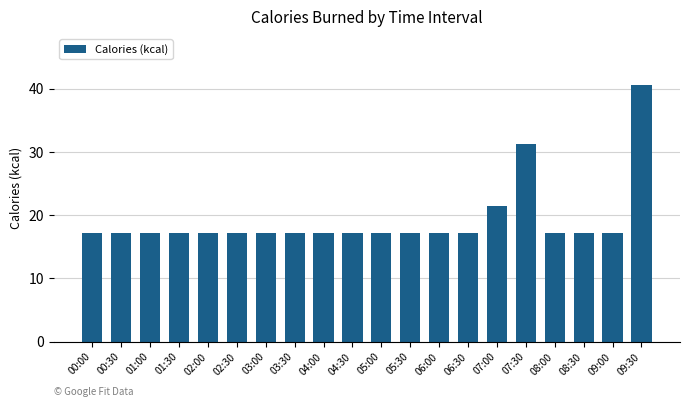

The value at 06:00 is 11.6. True or false?

False